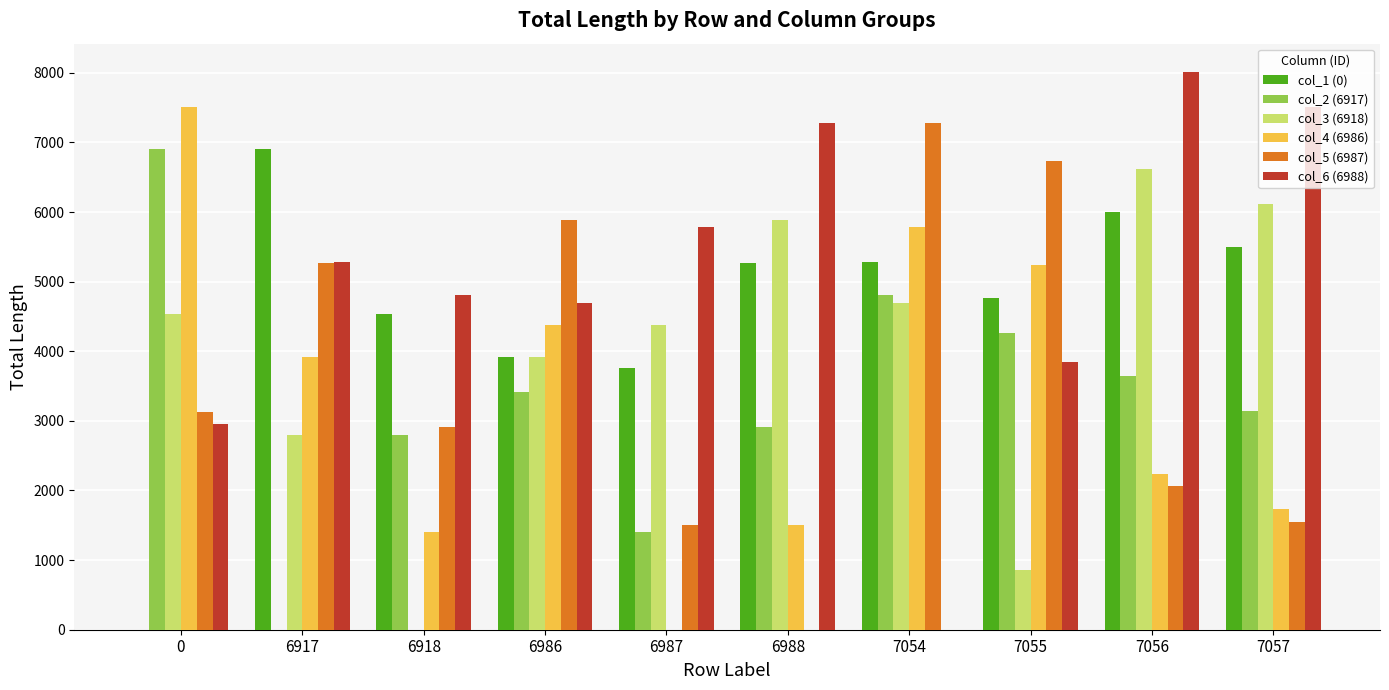

Which series has the widest spread of values?

col_6 (6988)